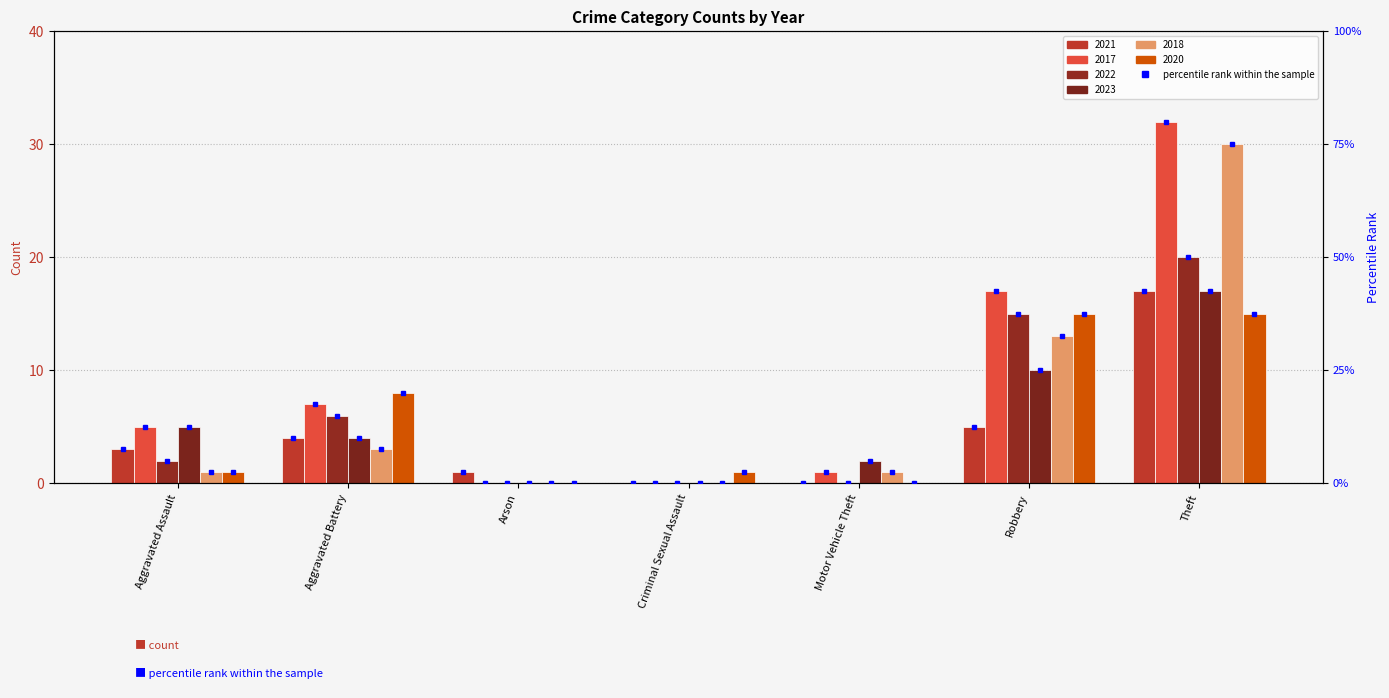

Does the chart contain stacked bars?

No